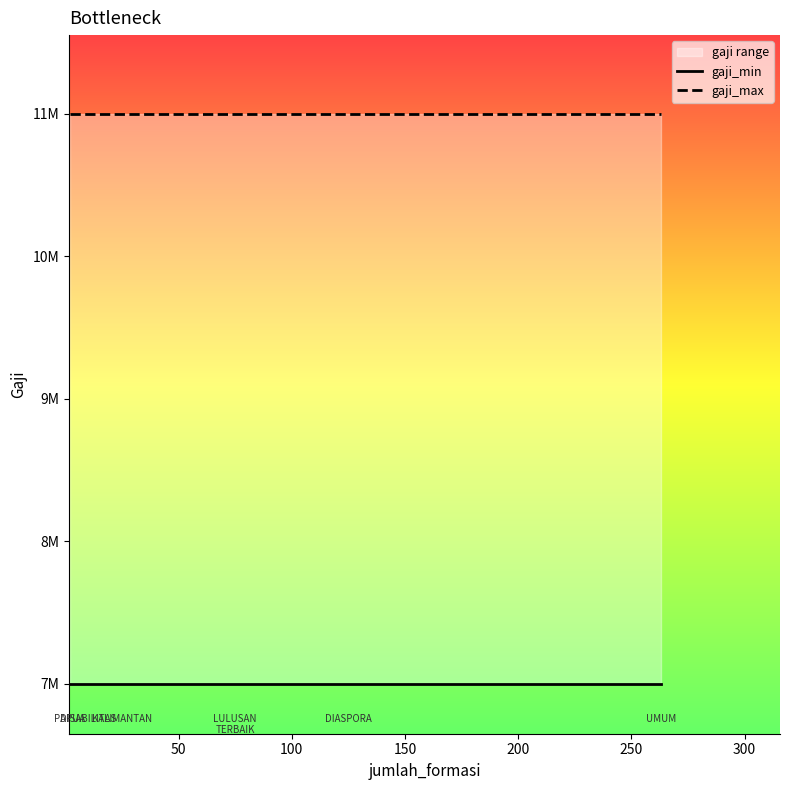

Read the gaji_max value at 250.

11000000